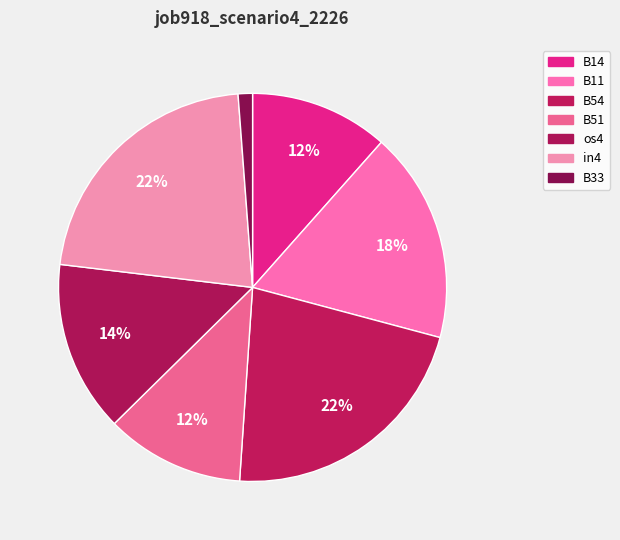

How many slices are in this pie chart?

7